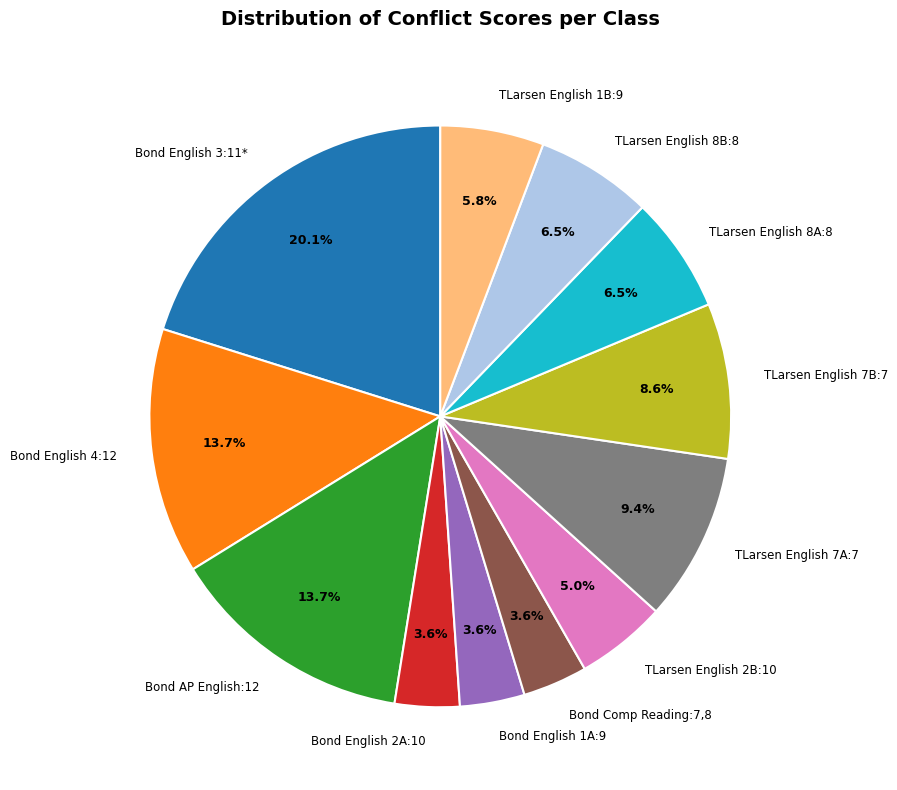

Approximately how many times larger is the value at TLarsen English 8B:8 compared to Bond English 4:12?

0.5